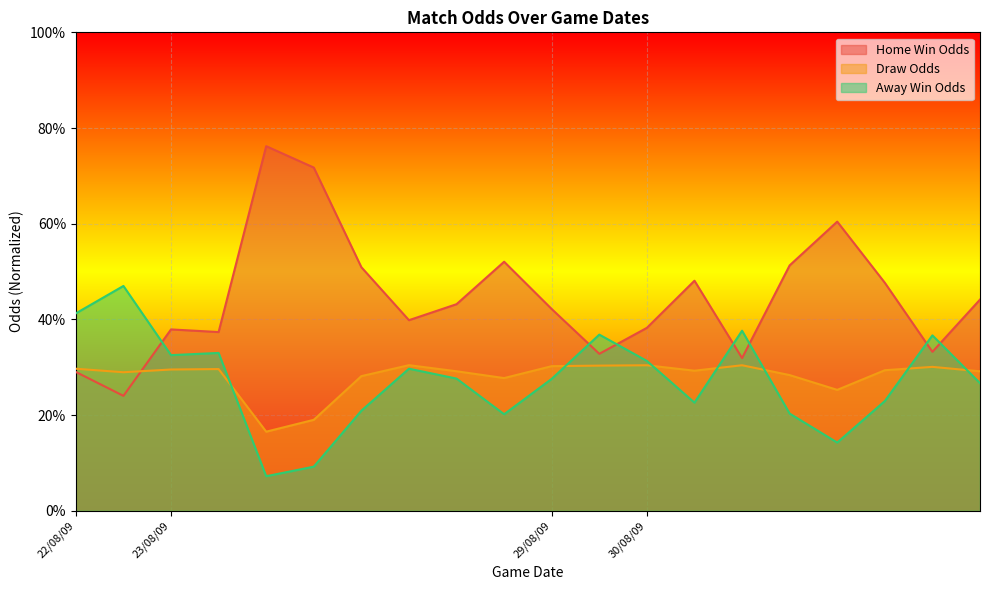

What value does the Draw Odds series have at 30/08/09?

0.3